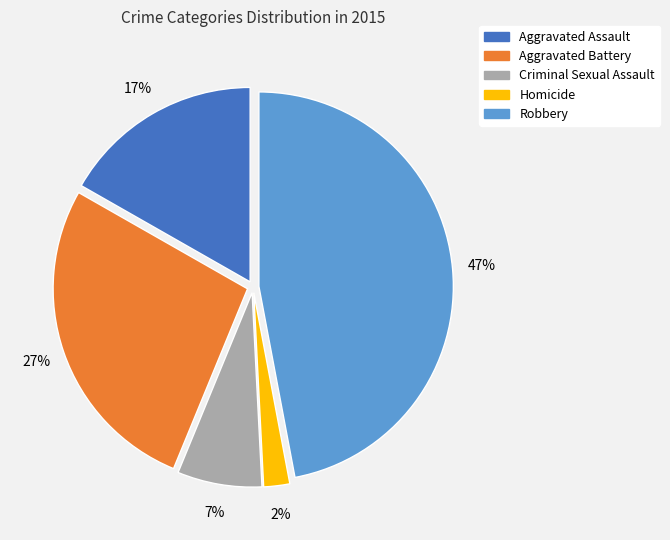

Is there any slice that represents more than half of the pie?

No